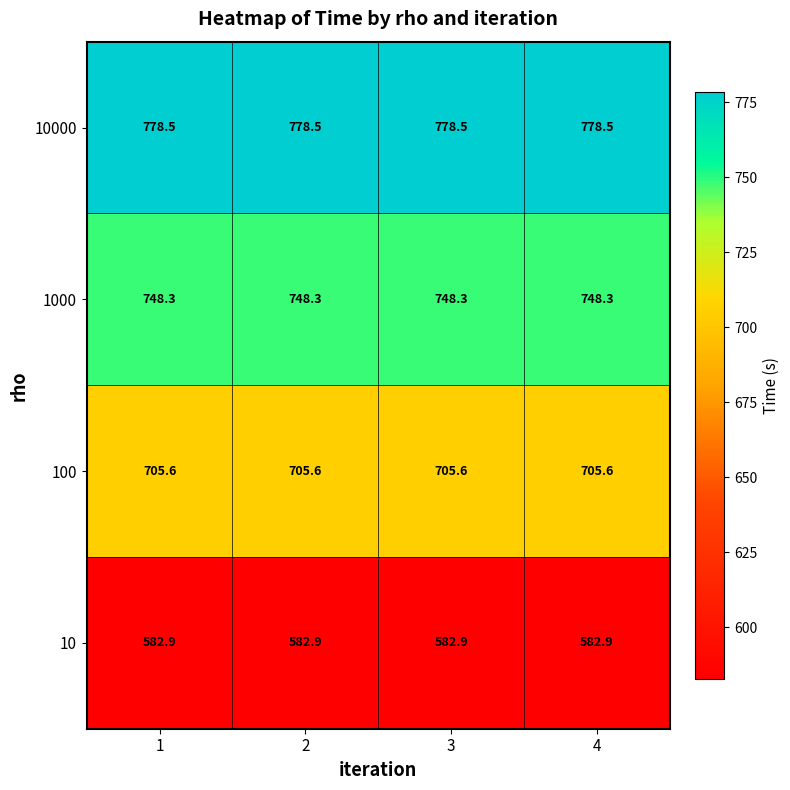

At how many categories does at least one series exceed 656?

4